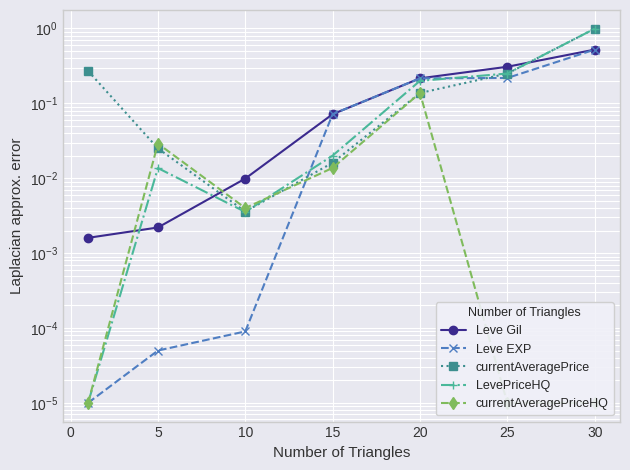

At how many categories does at least one series exceed 0?

7